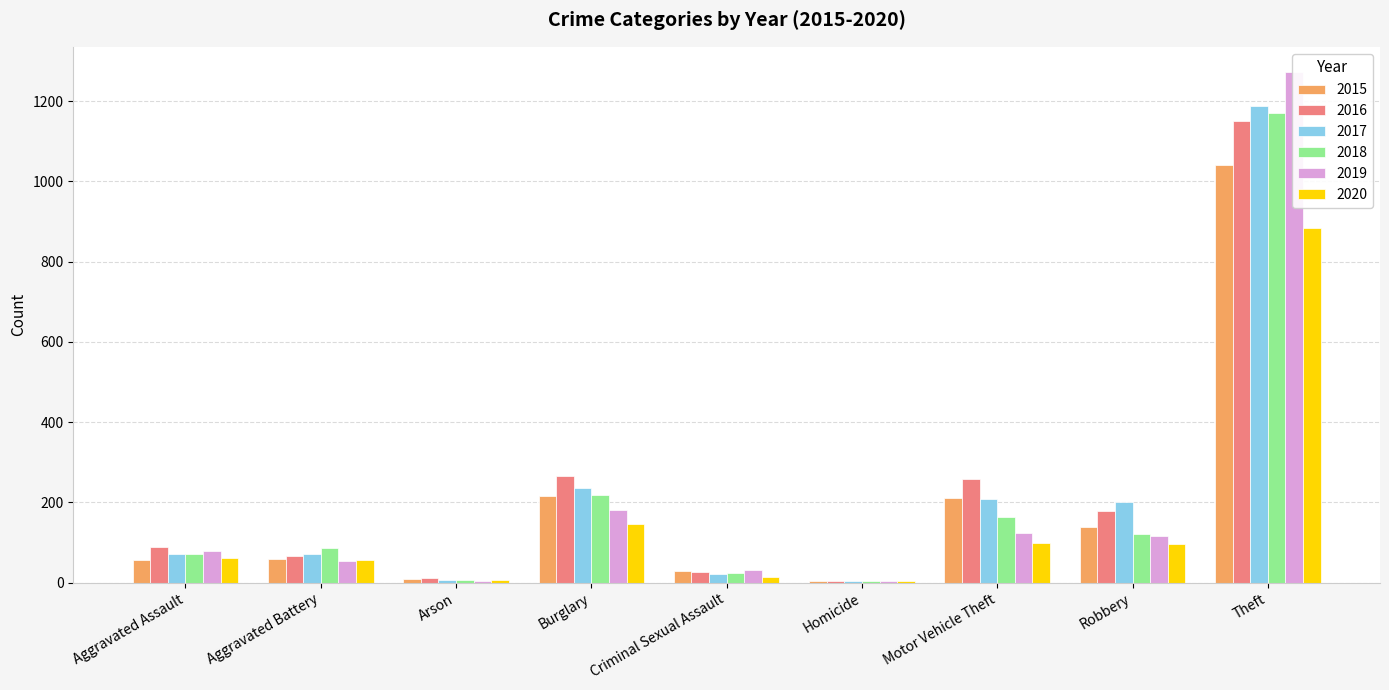

Between Aggravated Assault and Criminal Sexual Assault, which series saw the biggest shift?

2016